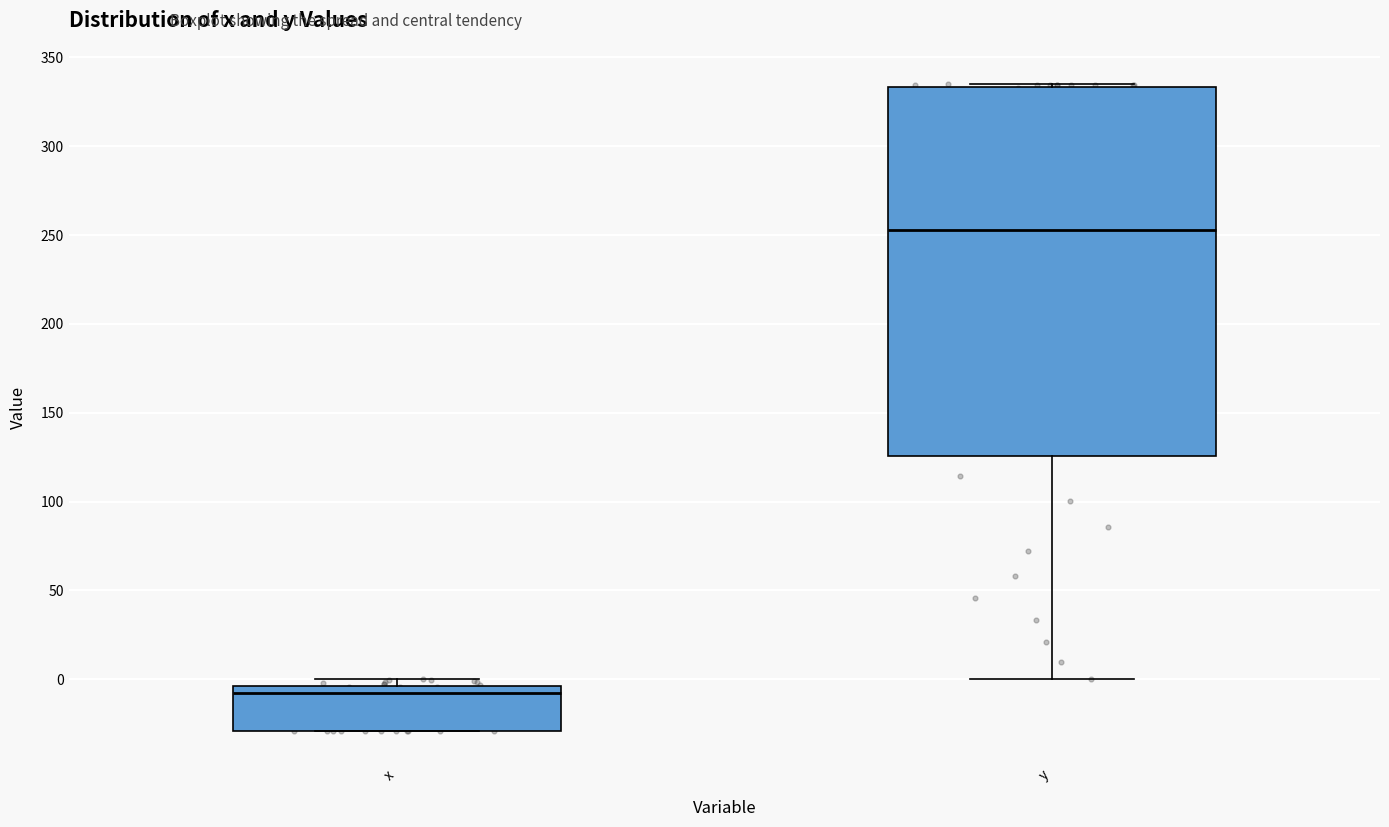

Reading left to right, read every box against the y-axis: the position of its median line, the range the box covers, and the ends of its whiskers. The values are not printed on the chart, so give them approximately, as read against the axis.

x: median -10, box -30 to -5, whiskers -30 to 0
y: median 255, box 125 to 335, whiskers 0 to 335